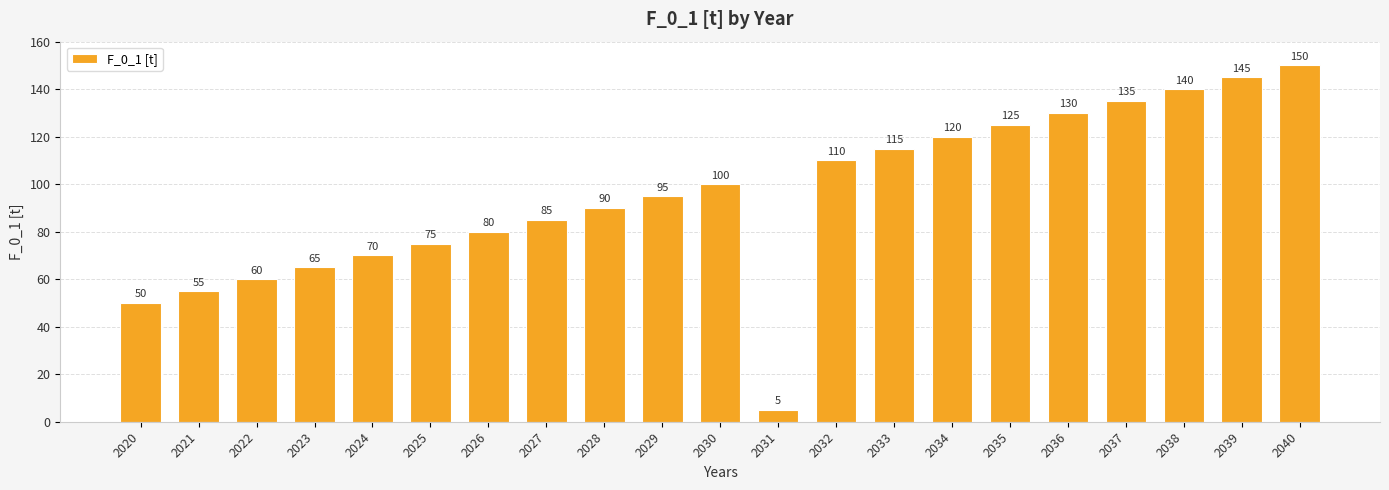

At which label is the value closest to 77?

2025